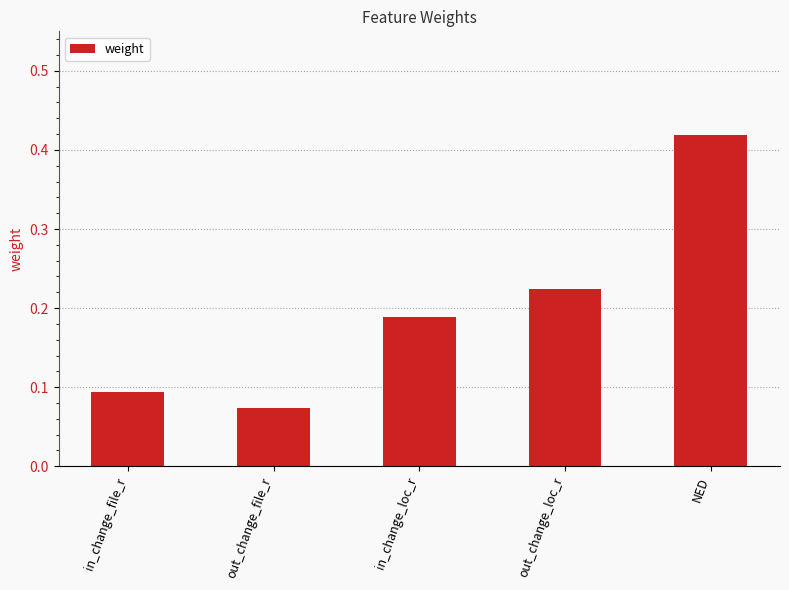

At which label is the value closest to 0?

out_change_file_r